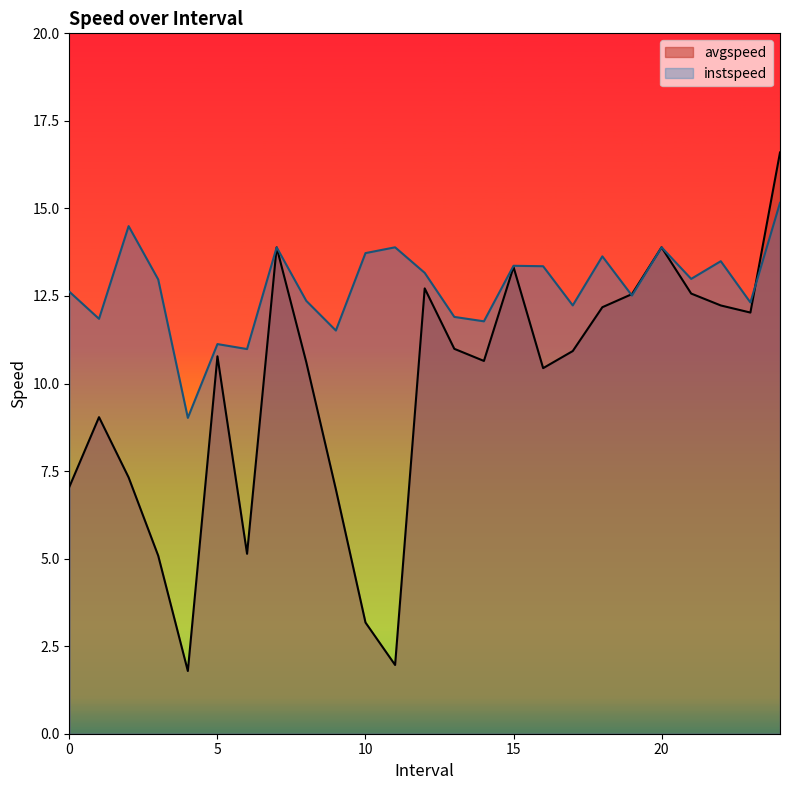

Which has a higher value, 5.0 or 21.0?

21.0